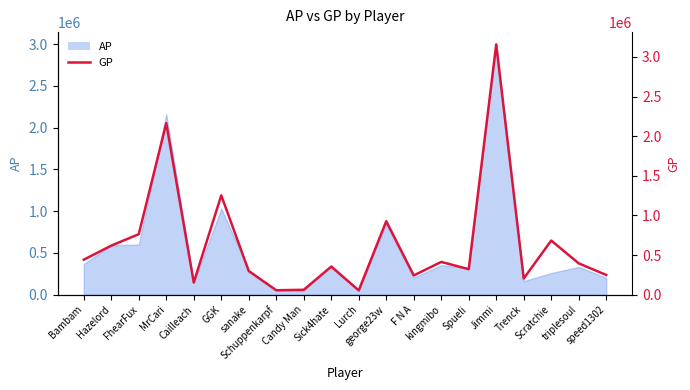

How many data points does each series have?

20